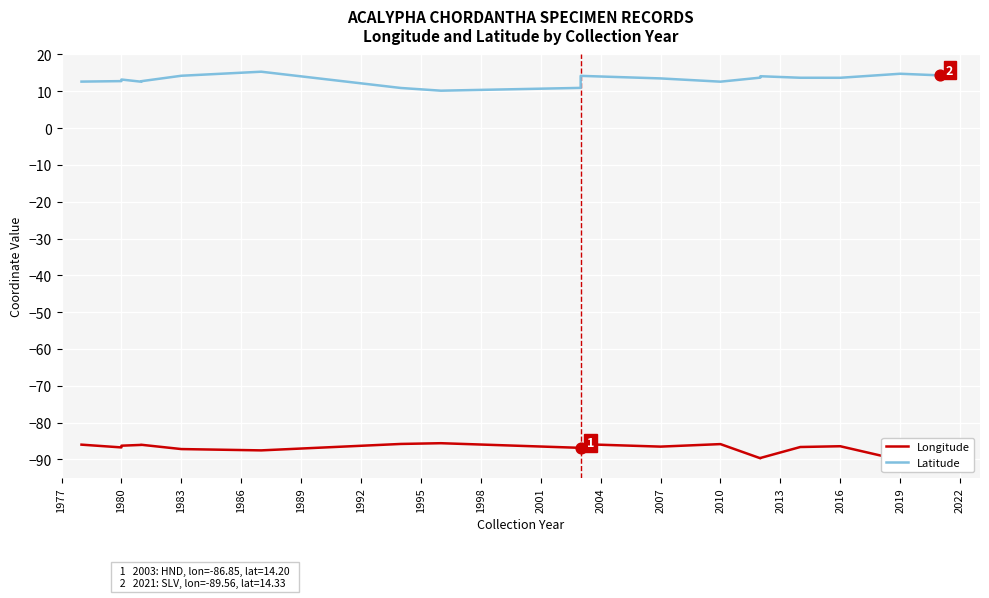

Which series contains the lowest Y value?

Longitude